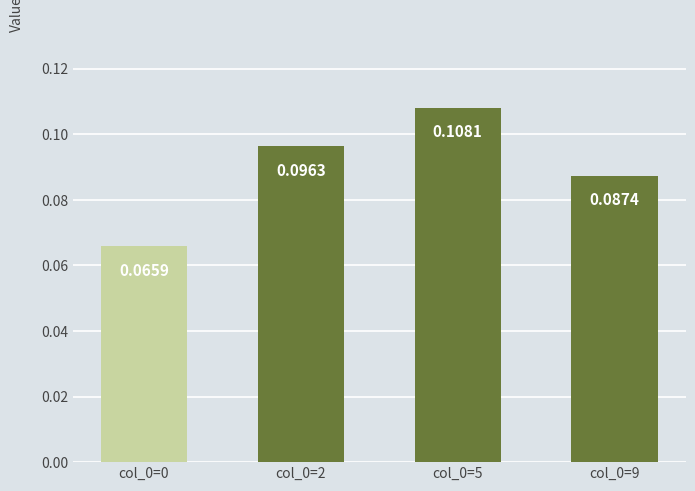

Rank the categories by value from highest to lowest.

col_0=5, col_0=2, col_0=9, col_0=0